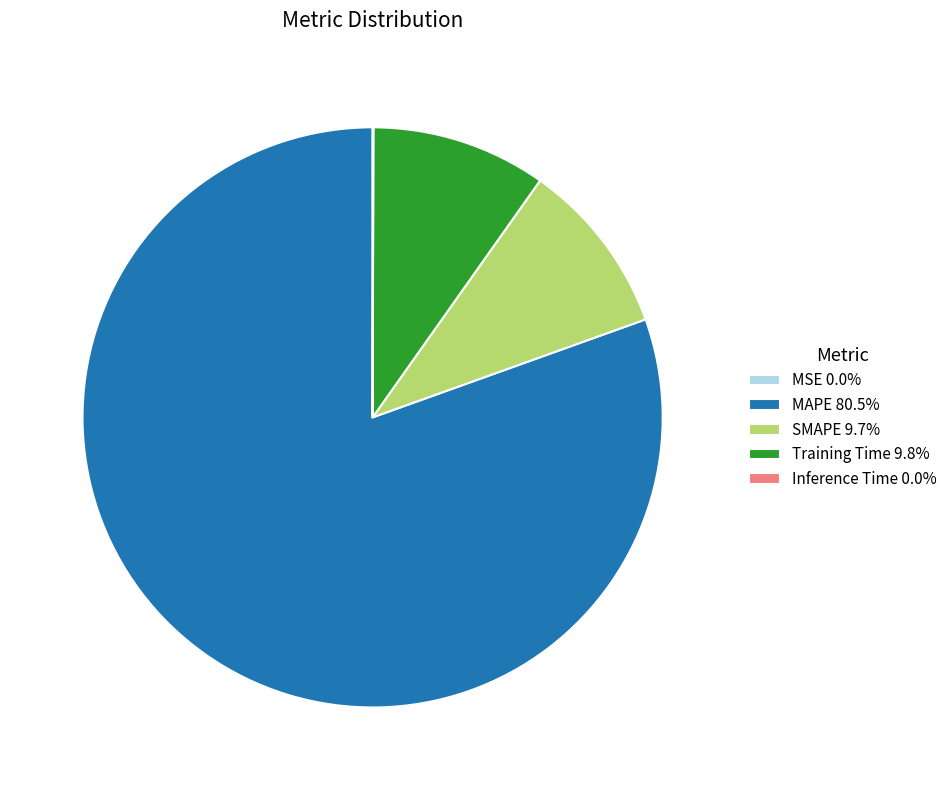

Is it true that Training Time is 10% of the pie?

True